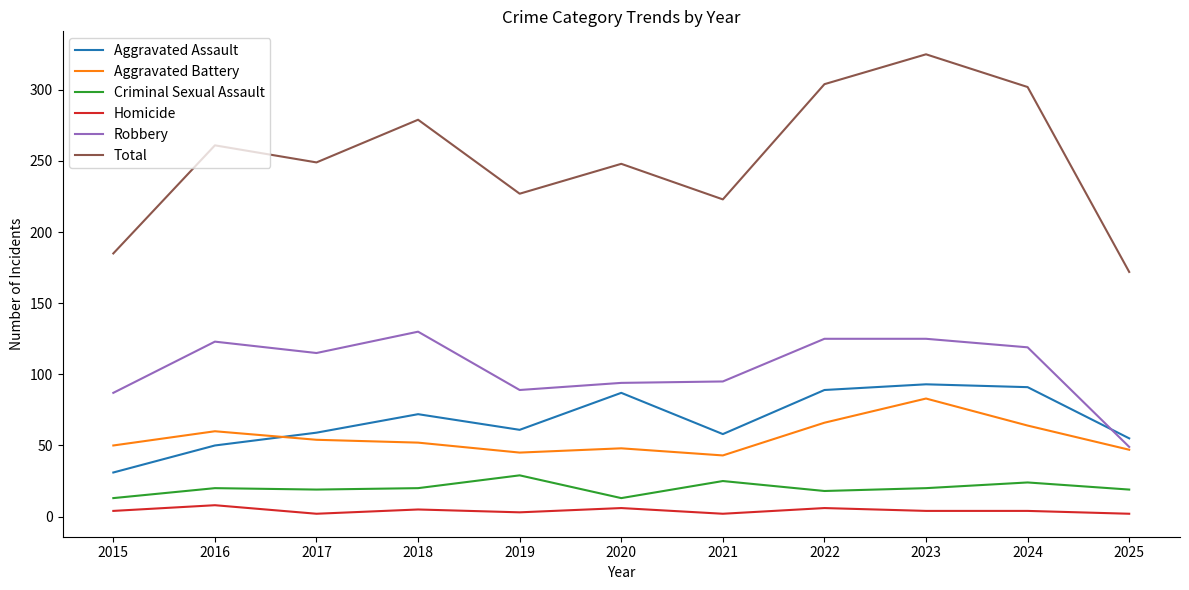

Which series has the widest spread of values?

Total